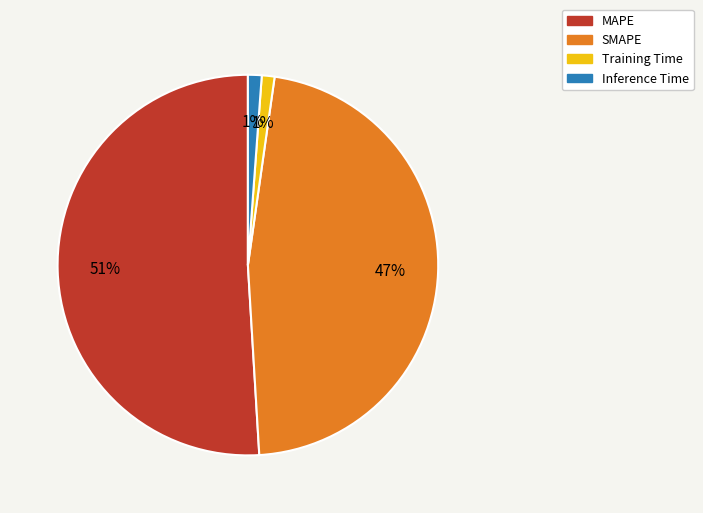

Between SMAPE and MAPE, which is larger?

MAPE